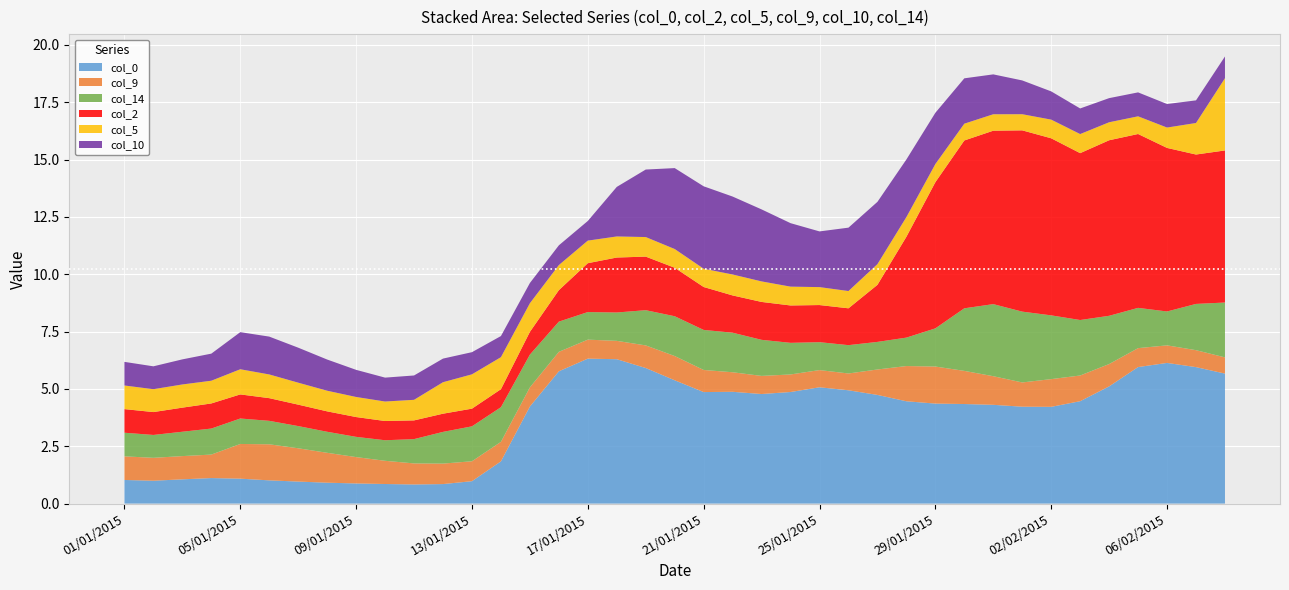

Reading left to right, transcribe all the data shown in this chart.

0: 1.0	1.0	1.1	1.1	1.1	1.0	1.0	0.9	0.9	0.9	0.8	0.9	1.0	1.8	4.2	5.8	6.3	6.3	5.9	5.4	4.9	4.9	4.8	4.9	5.1	4.9	4.7	4.5	4.4	4.3	4.3	4.2	4.2	4.5	5.1	6.0	6.1	6.0	5.7
9: 1.0	1.0	1.0	1.0	1.5	1.6	1.5	1.3	1.1	1.0	0.9	0.9	0.9	0.8	0.8	0.8	0.8	0.8	1.0	1.1	1.0	0.9	0.8	0.8	0.8	0.7	1.1	1.5	1.6	1.4	1.2	1.1	1.2	1.1	1.0	0.8	0.8	0.7	0.7
14: 1.0	1.0	1.1	1.1	1.1	1.0	1.0	0.9	0.9	0.9	1.1	1.4	1.5	1.5	1.4	1.3	1.2	1.2	1.5	1.7	1.7	1.7	1.6	1.4	1.2	1.2	1.2	1.2	1.7	2.7	3.1	3.1	2.8	2.4	2.1	1.8	1.5	2.0	2.4
2: 1.0	1.0	1.1	1.1	1.1	1.0	0.9	0.9	0.9	0.8	0.8	0.8	0.8	0.8	1.0	1.4	2.1	2.4	2.3	2.1	1.9	1.6	1.7	1.6	1.6	1.6	2.5	4.4	6.4	7.3	7.6	7.9	7.7	7.3	7.7	7.6	7.1	6.5	6.6
5: 1.0	1.0	1.0	1.0	1.1	1.0	1.0	0.9	0.9	0.8	0.9	1.4	1.5	1.4	1.2	1.1	1.0	0.9	0.9	0.8	0.8	0.9	0.9	0.8	0.8	0.8	0.9	0.9	0.8	0.7	0.7	0.7	0.8	0.8	0.8	0.8	0.9	1.4	3.2
10: 1.0	1.0	1.1	1.2	1.6	1.6	1.5	1.4	1.2	1.0	1.1	1.0	1.0	0.9	0.9	0.9	0.9	2.2	2.9	3.5	3.6	3.4	3.1	2.8	2.4	2.8	2.7	2.5	2.2	2.0	1.7	1.5	1.2	1.1	1.1	1.0	1.0	1.0	0.9